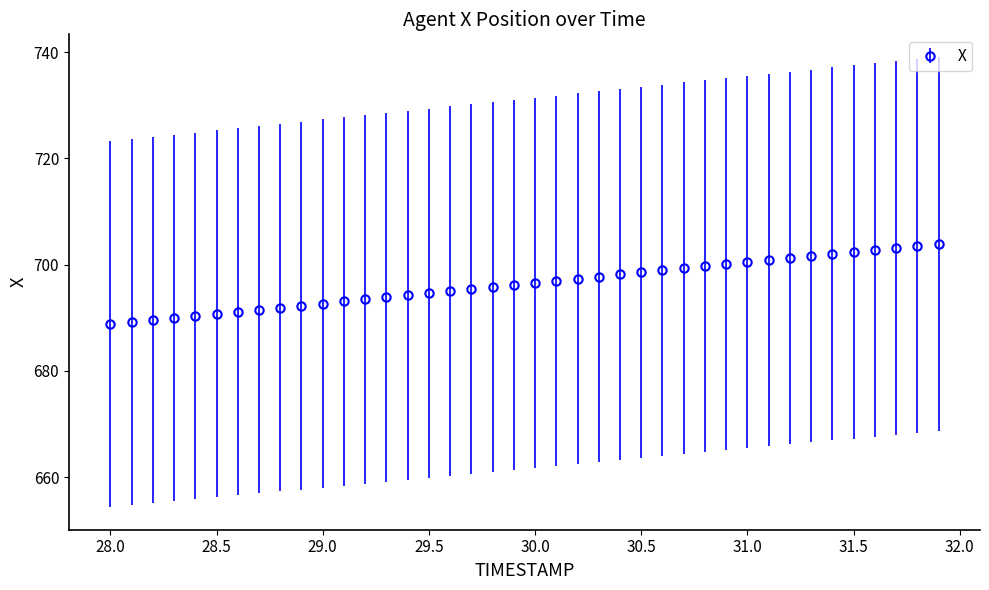

What is the value of the 1st point from the left?

688.8